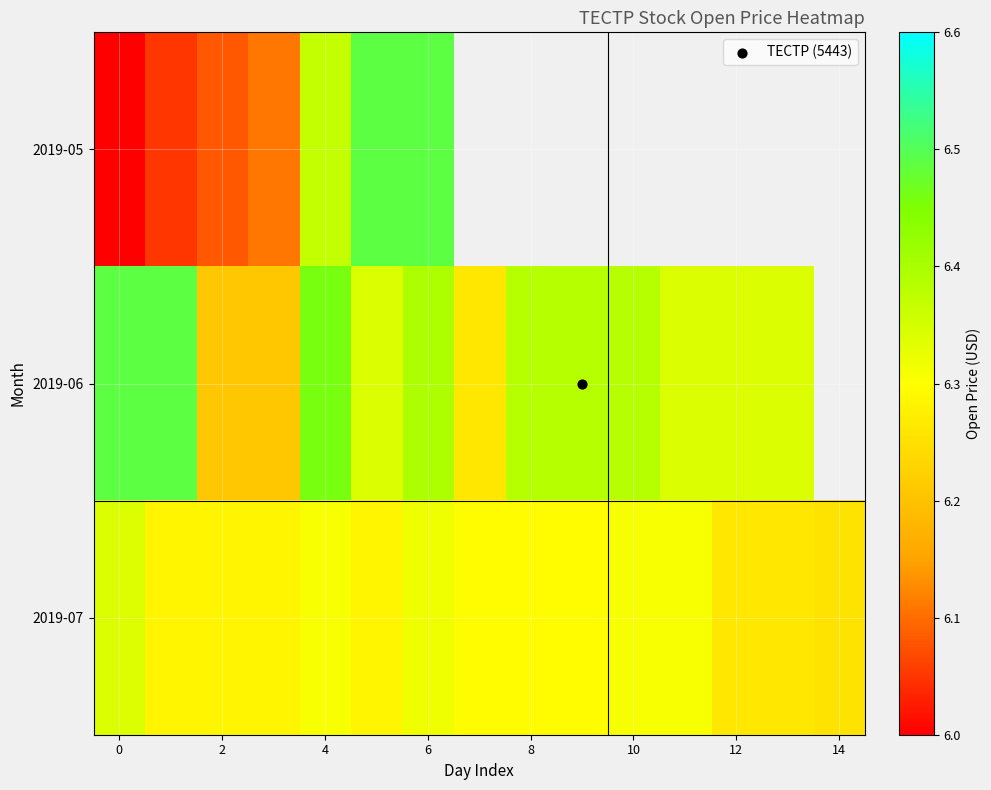

Which series has the largest total across all categories?

2019-07